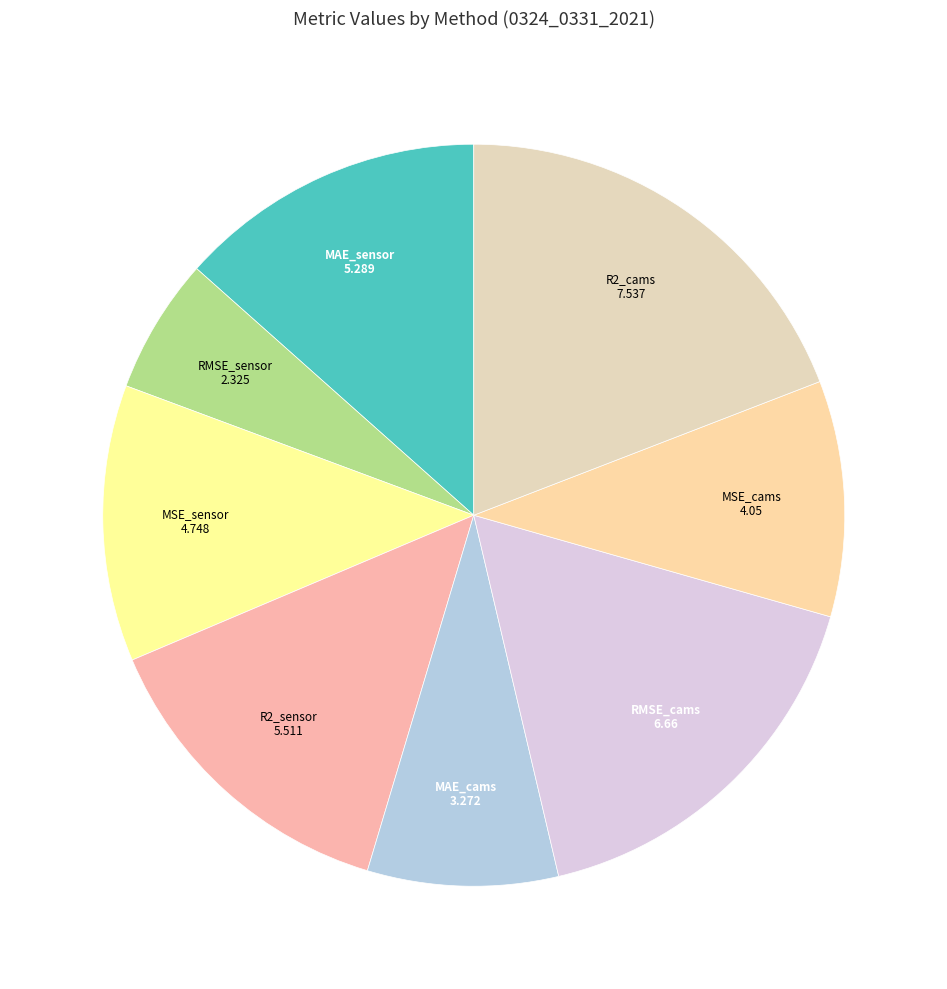

Which category has the biggest portion of the pie?

R2_cams